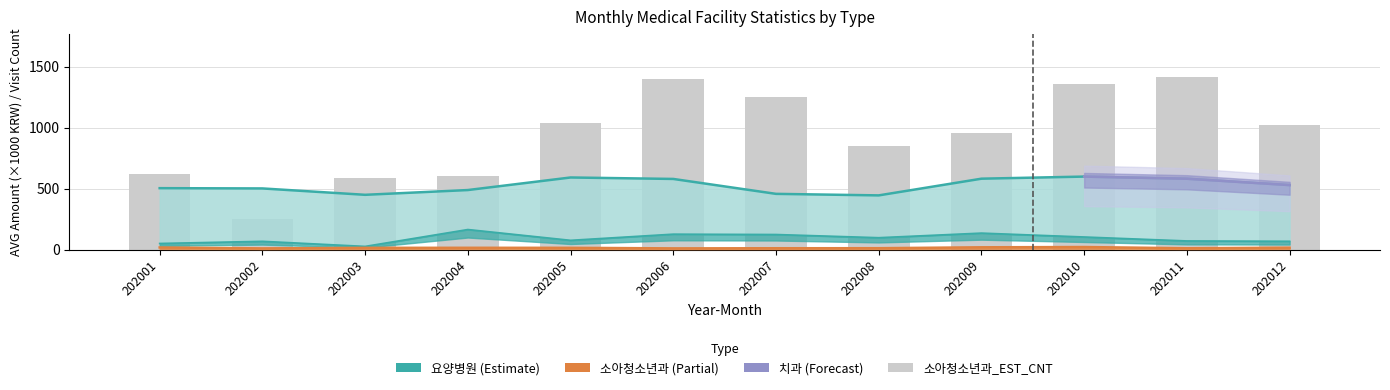

Which has a higher value, 202005 or 202003?

202005